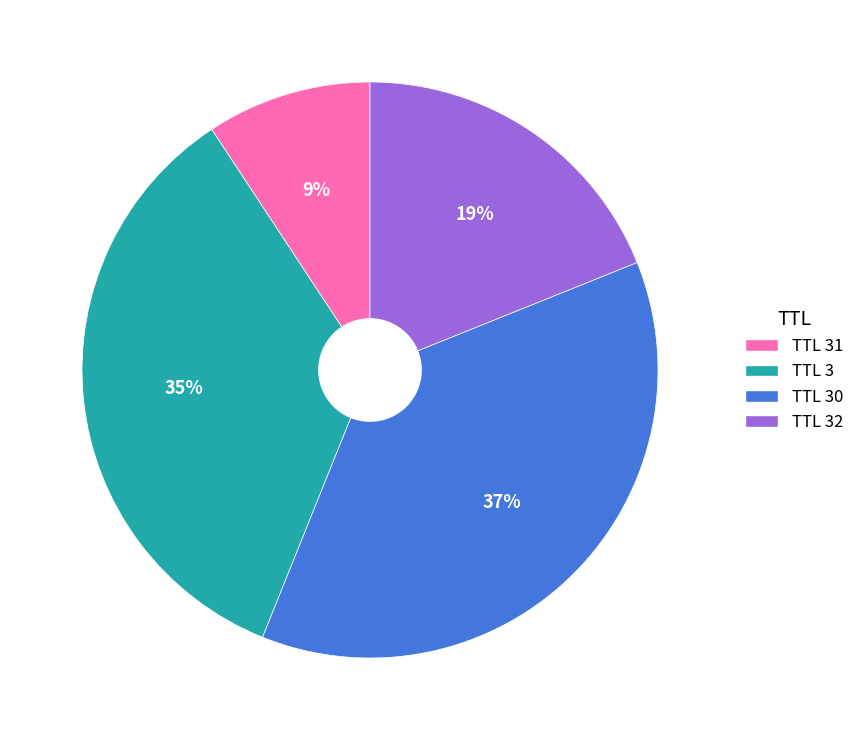

To the nearest percent, what is the average slice percentage?

25%